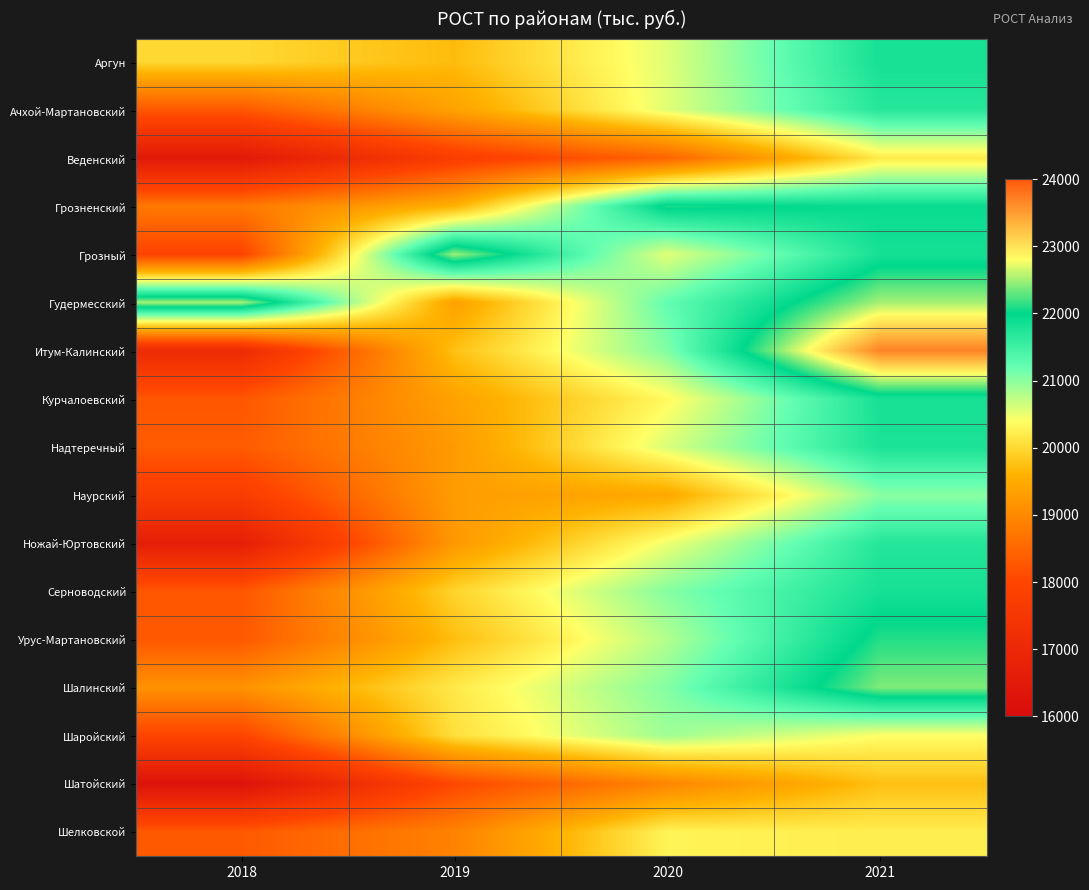

Reading left to right, extract all data points from this chart.

Аргун: 2018=19997.8	2019=19695.2	2020=20565.4	2021=21826.0
Ачхой-Мартановский: 2018=18272.1	2019=19370.0	2020=20551.5	2021=21698.0
Веденский: 2018=16485.7	2019=17744.8	2020=18465.9	2021=20189.3
Грозненский: 2018=18769.7	2019=19597.0	2020=22079.0	2021=21923.8
Грозный: 2018=17954.1	2019=22486.4	2020=20551.5	2021=21826.0
Гудермесский: 2018=22525.0	2019=19347.2	2020=21221.3	2021=22515.1
Итум-Калинский: 2018=17113.2	2019=19753.8	2020=21053.9	2021=23690.4
Курчалоевский: 2018=18265.6	2019=19370.0	2020=20350.0	2021=21826.0
Надтеречный: 2018=18331.3	2019=19250.8	2020=20599.8	2021=21784.7
Наурский: 2018=17732.6	2019=19283.1	2020=19462.6	2021=21008.3
Ножай-Юртовский: 2018=16684.5	2019=19221.3	2020=20485.5	2021=21710.6
Серноводский: 2018=18265.8	2019=19951.8	2020=21030.4	2021=21826.0
Урус-Мартановский: 2018=18295.6	2019=19722.9	2020=20800.0	2021=22106.0
Шалинский: 2018=19134.3	2019=20174.4	2020=21041.9	2021=22392.6
Шаройский: 2018=17979.0	2019=20077.2	2020=20899.4	2021=20403.4
Шатойский: 2018=16269.3	2019=18045.2	2020=18947.7	2021=19741.0
Шелковской: 2018=18307.0	2019=18901.9	2020=20288.3	2021=20221.0